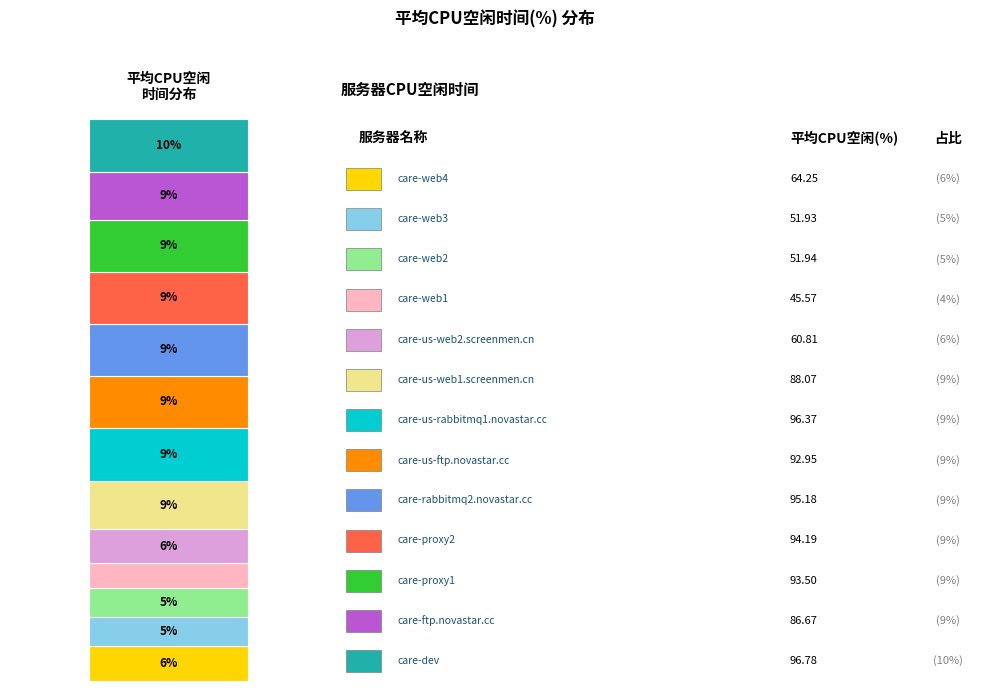

To the nearest percent, what is the difference between the care-ftp.novastar.cc and care-web1 slice percentages?

4%